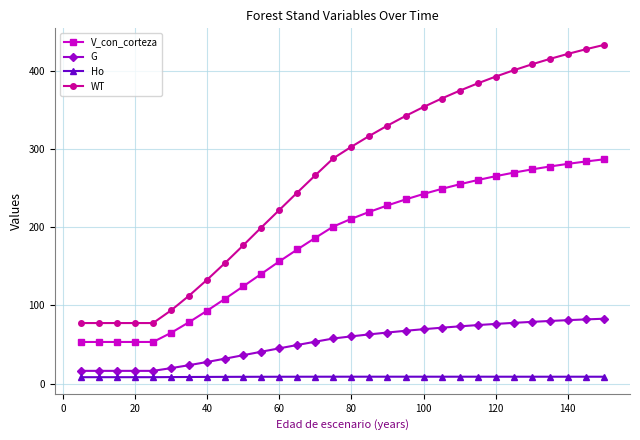

What is the greatest value displayed?

432.8